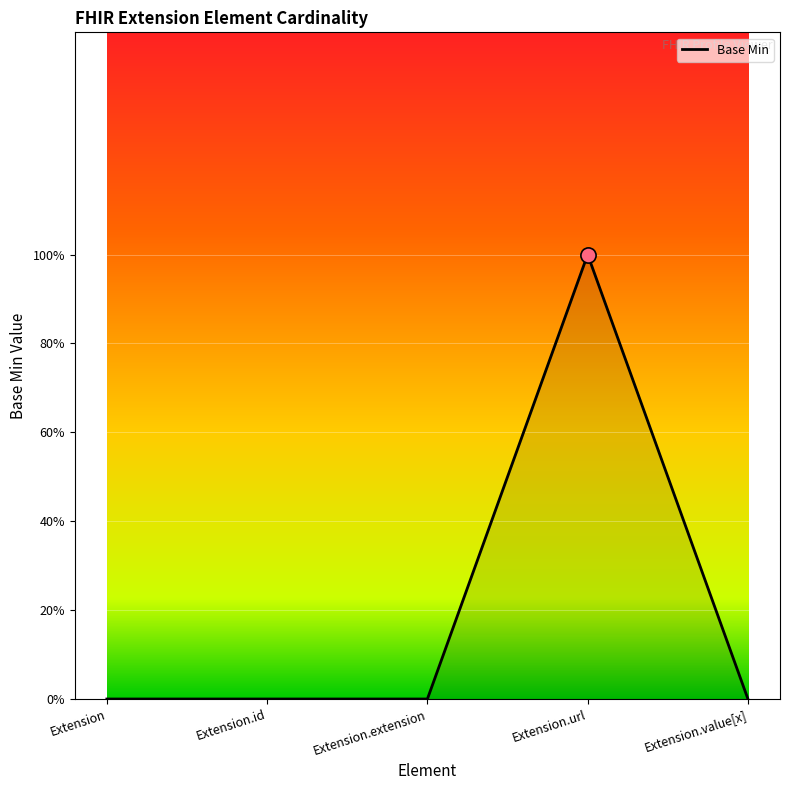

What is the change in value from Extension.extension to Extension.url?

+1